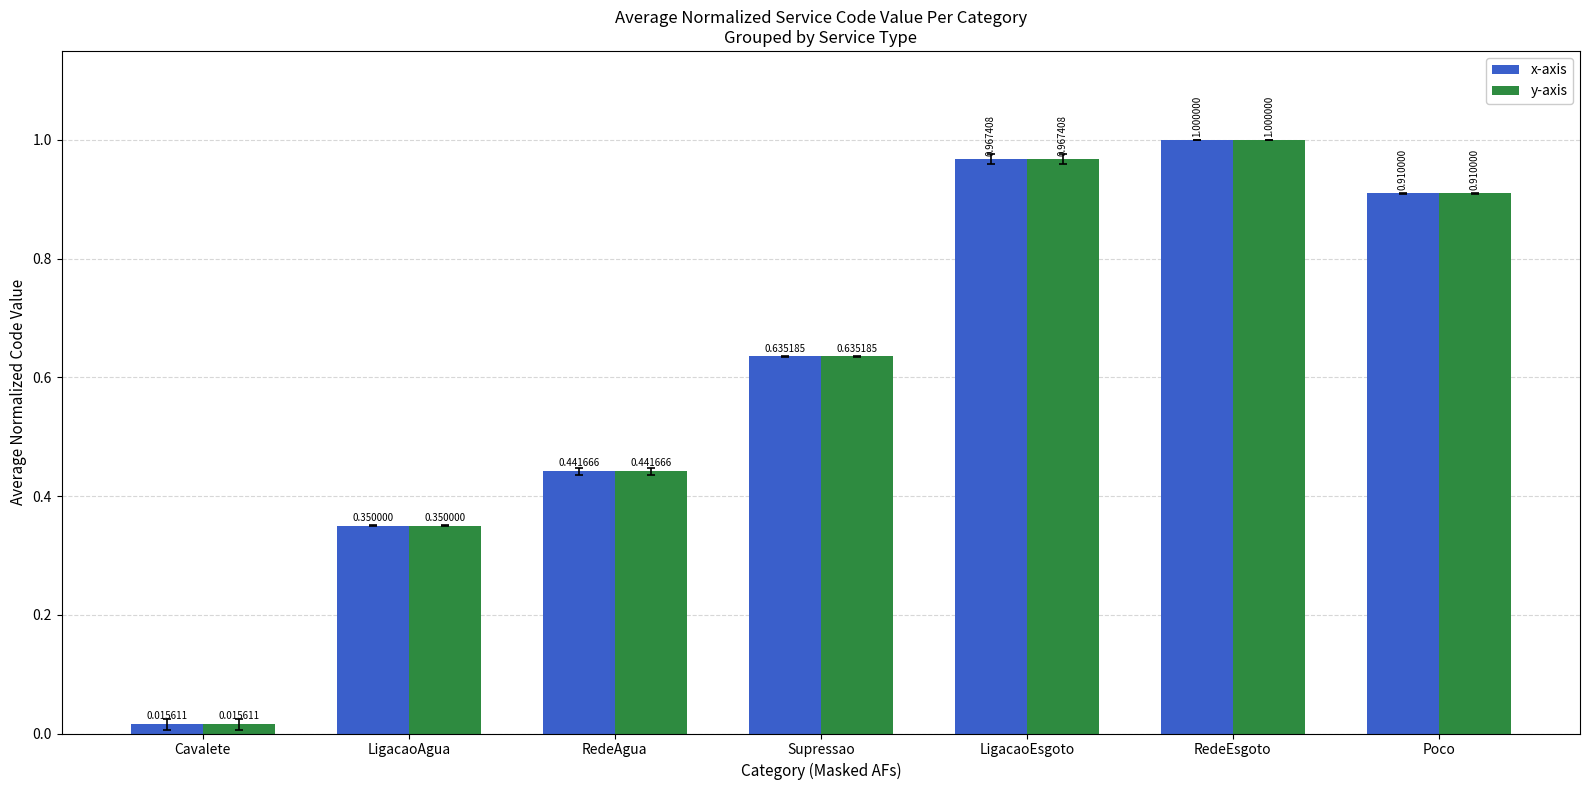

At which label does x-axis reach its peak?

RedeEsgoto